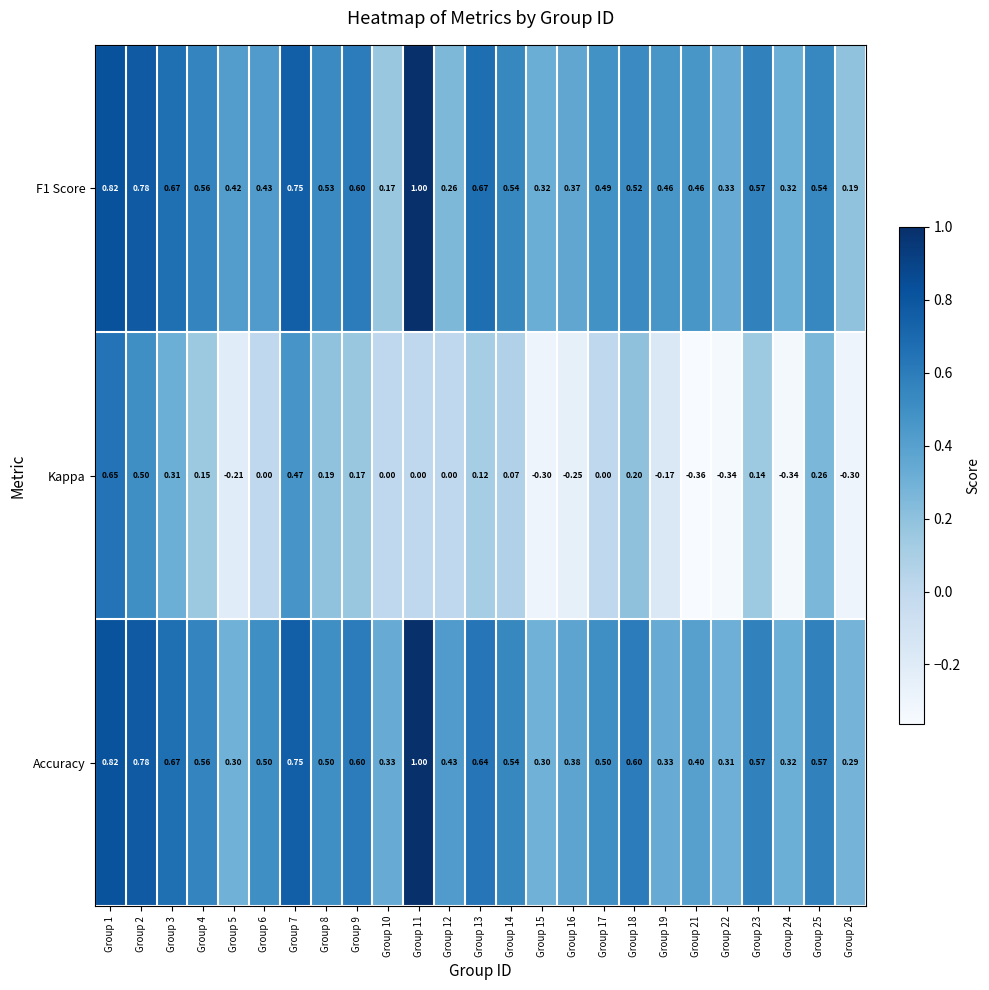

Which series has the largest total across all categories?

Accuracy